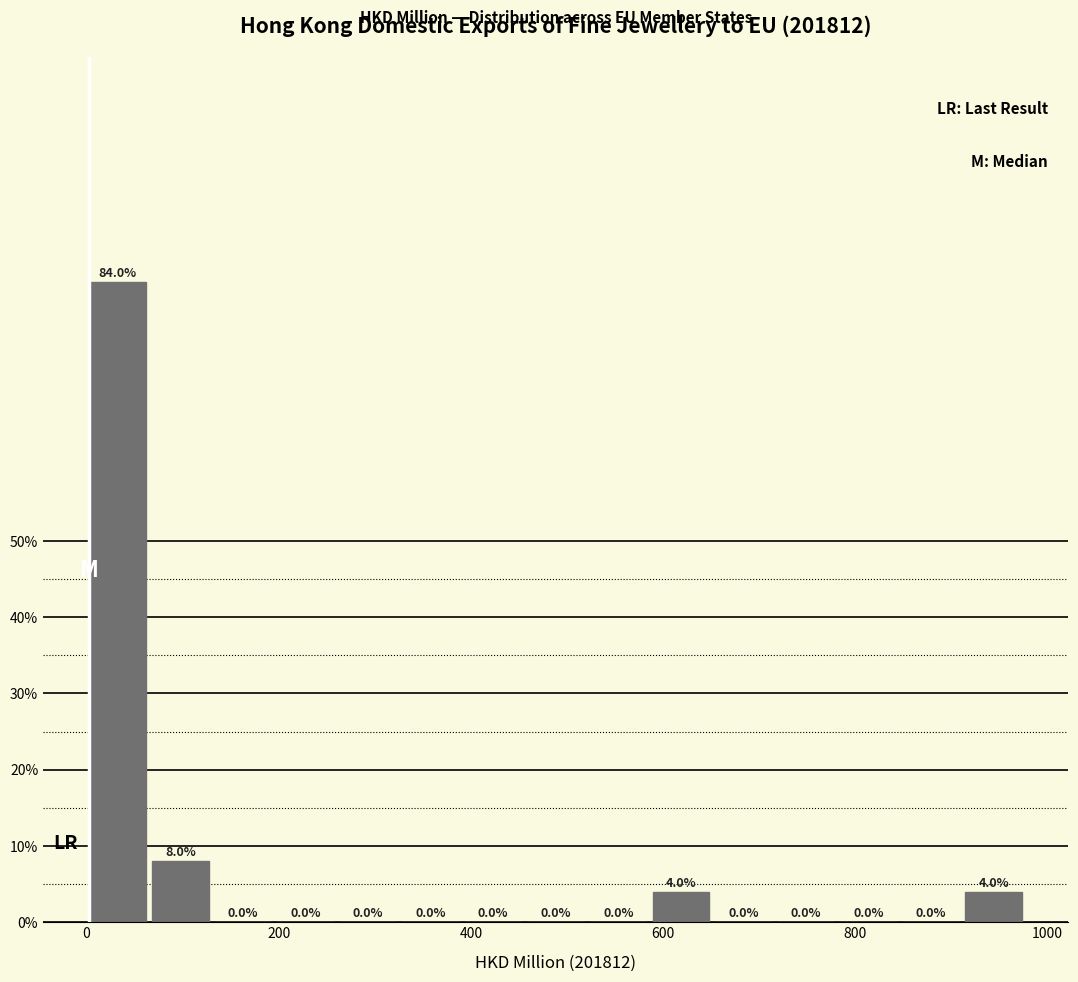

Read against the x-axis, roughly where is the centre of the tallest bar?

40